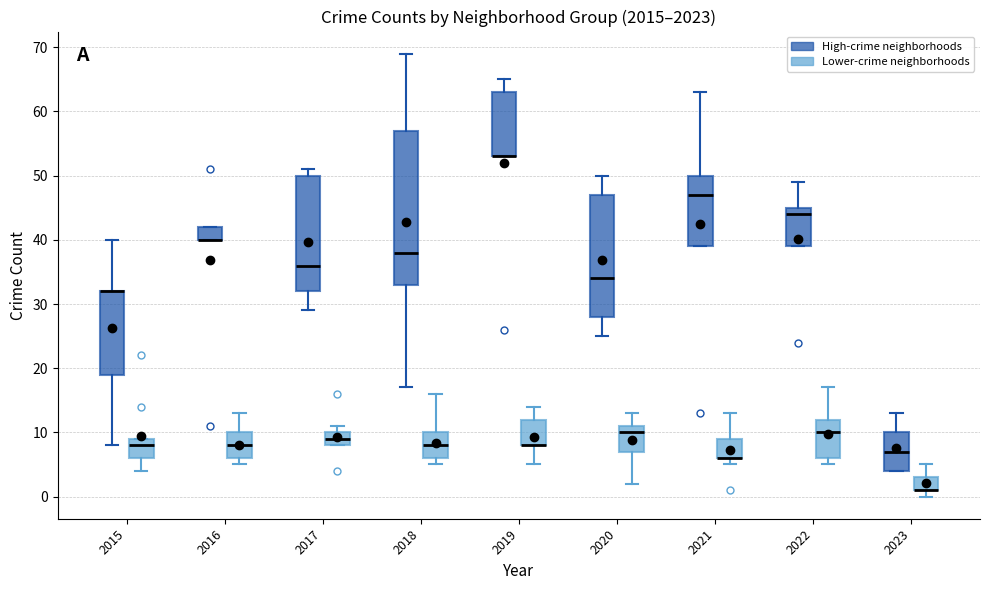

Reading left to right, read every box against the y-axis: the position of its median line, the range the box covers, and the ends of its whiskers. The values are not printed on the chart, so give them approximately, as read against the axis.

2015 (High-crime neighborhoods): median 32 (drawn on the box's upper edge), box 19 to 32, whiskers 8 to 40
2015 (Lower-crime neighborhoods): median 8, box 6 to 9, whiskers 4 to 9
2016 (High-crime neighborhoods): median 40 (drawn on the box's lower edge), box 40 to 42, whiskers 40 to 42
2016 (Lower-crime neighborhoods): median 8, box 6 to 10, whiskers 5 to 13
2017 (High-crime neighborhoods): median 36, box 32 to 50, whiskers 29 to 51
2017 (Lower-crime neighborhoods): median 9, box 8 to 10, whiskers 8 to 11
2018 (High-crime neighborhoods): median 38, box 33 to 57, whiskers 17 to 69
2018 (Lower-crime neighborhoods): median 8, box 6 to 10, whiskers 5 to 16
2019 (High-crime neighborhoods): median 53 (drawn on the box's lower edge), box 53 to 63, whiskers 53 to 65
2019 (Lower-crime neighborhoods): median 8 (drawn on the box's lower edge), box 8 to 12, whiskers 5 to 14
2020 (High-crime neighborhoods): median 34, box 28 to 47, whiskers 25 to 50
2020 (Lower-crime neighborhoods): median 10, box 7 to 11, whiskers 2 to 13
2021 (High-crime neighborhoods): median 47, box 39 to 50, whiskers 39 to 63
2021 (Lower-crime neighborhoods): median 6 (drawn on the box's lower edge), box 6 to 9, whiskers 5 to 13
2022 (High-crime neighborhoods): median 44, box 39 to 45, whiskers 39 to 49
2022 (Lower-crime neighborhoods): median 10, box 6 to 12, whiskers 5 to 17
2023 (High-crime neighborhoods): median 7, box 4 to 10, whiskers 4 to 13
2023 (Lower-crime neighborhoods): median 1 (drawn on the box's lower edge), box 1 to 3, whiskers 0 to 5